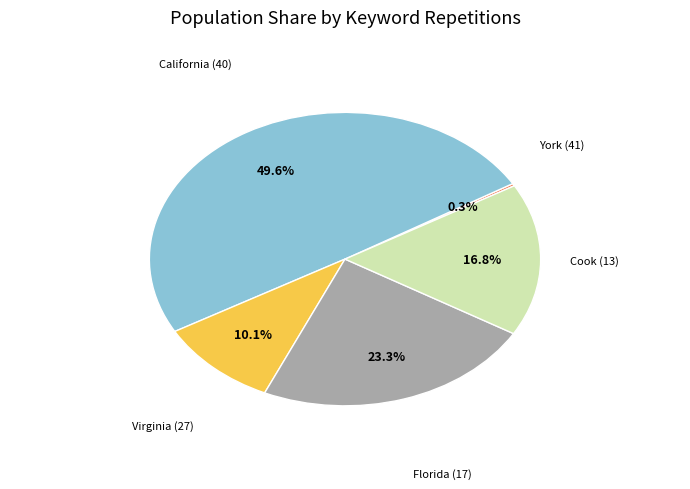

Rank the categories by value from lowest to highest.

York (41), Virginia (27), Cook (13), Florida (17), California (40)